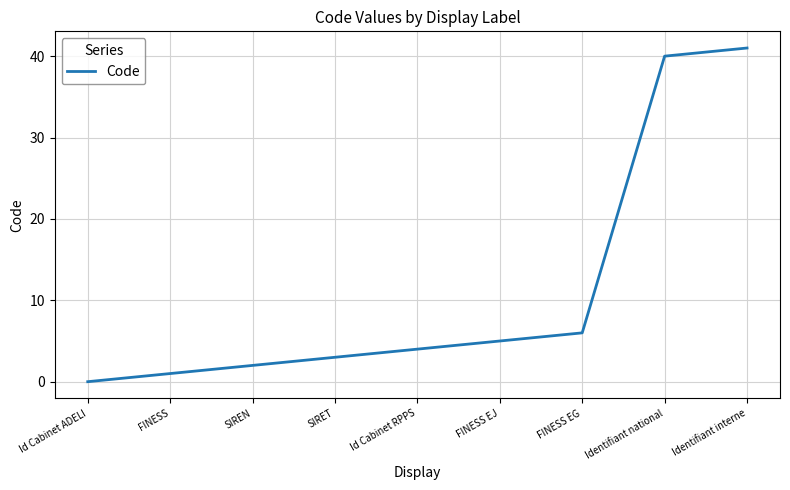

True or false: the data shows 1 at FINESS.

True